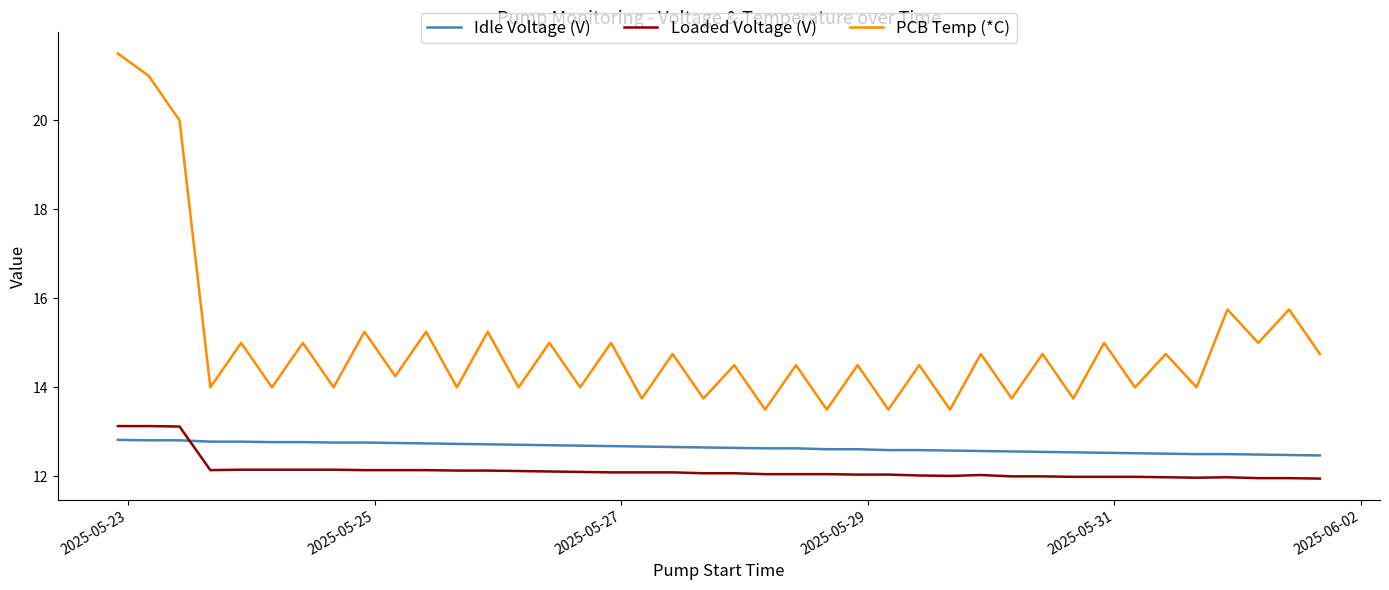

What is the sum of all Loaded Voltage (V) values?

485.6